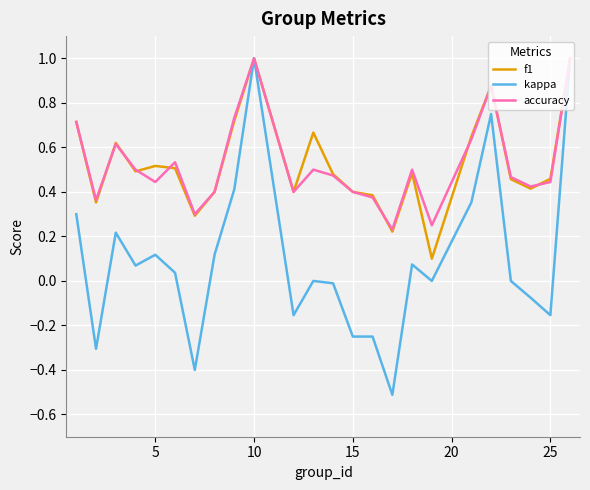

What is the smallest value displayed?

-0.5